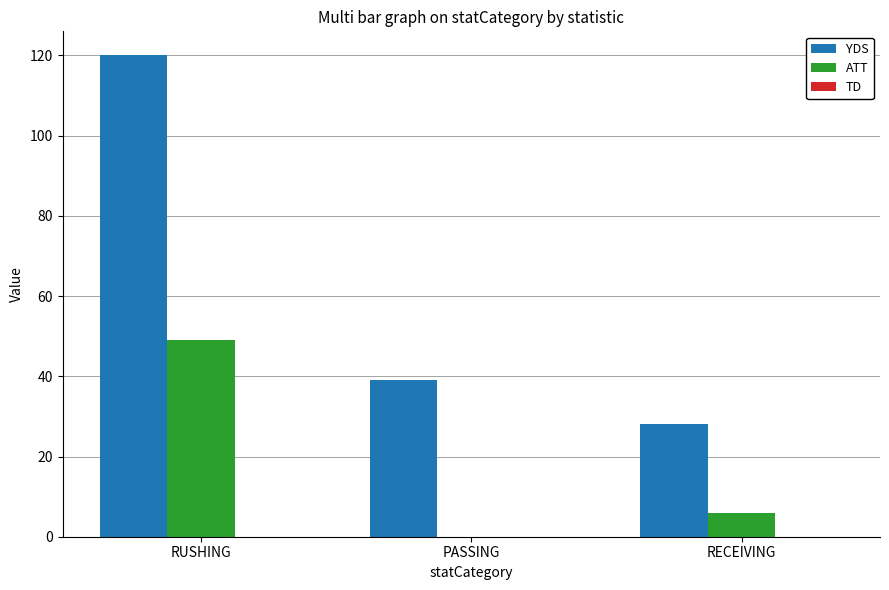

What is the sum of all YDS values?

187